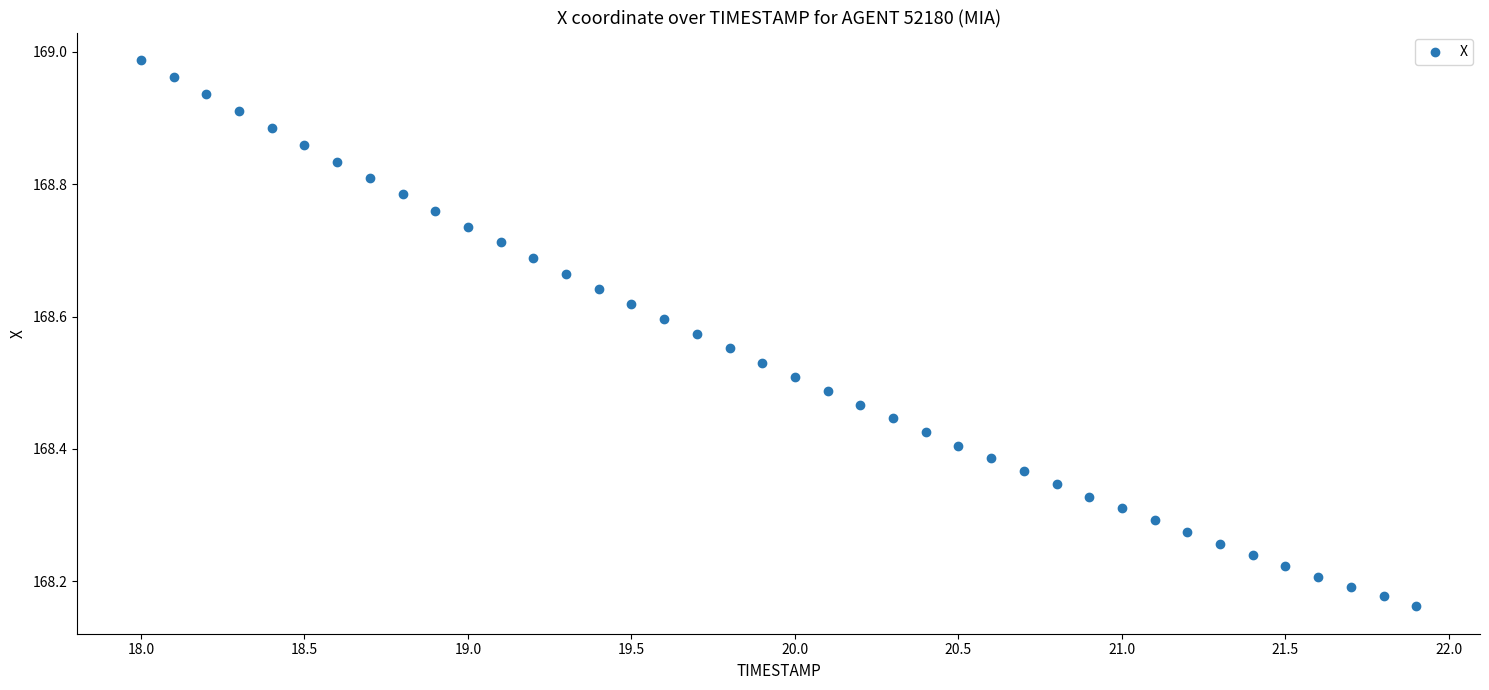

What is the range of Y values (max minus min)?

0.8